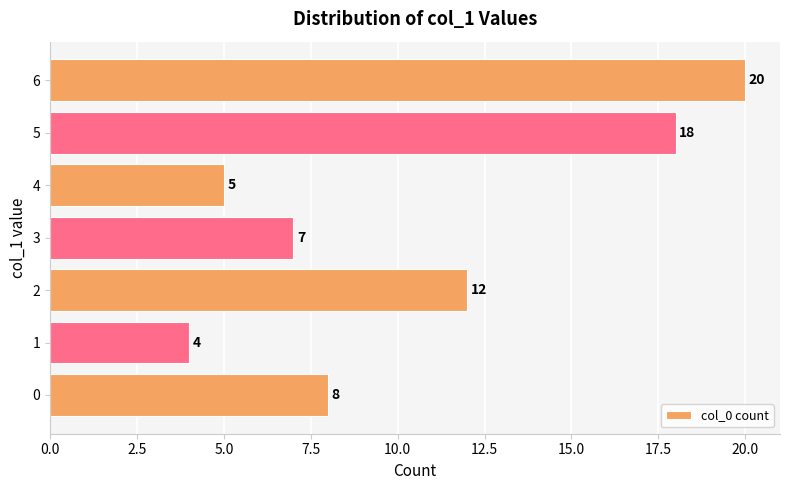

Reading bottom to top, transcribe all the data shown in this chart.

8	4	12	7	5	18	20